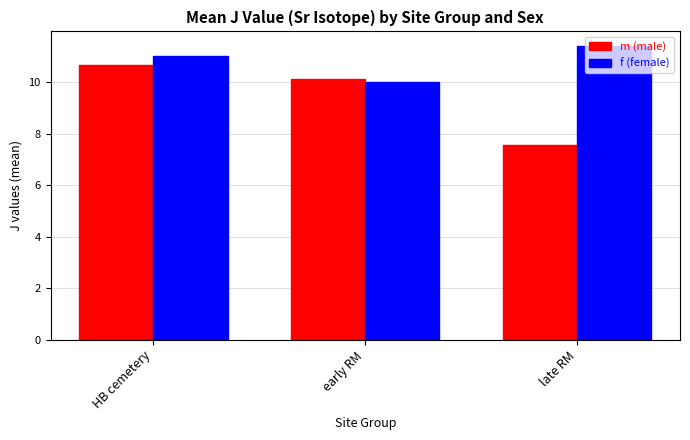

Which series has the largest range (max minus min)?

m (male)